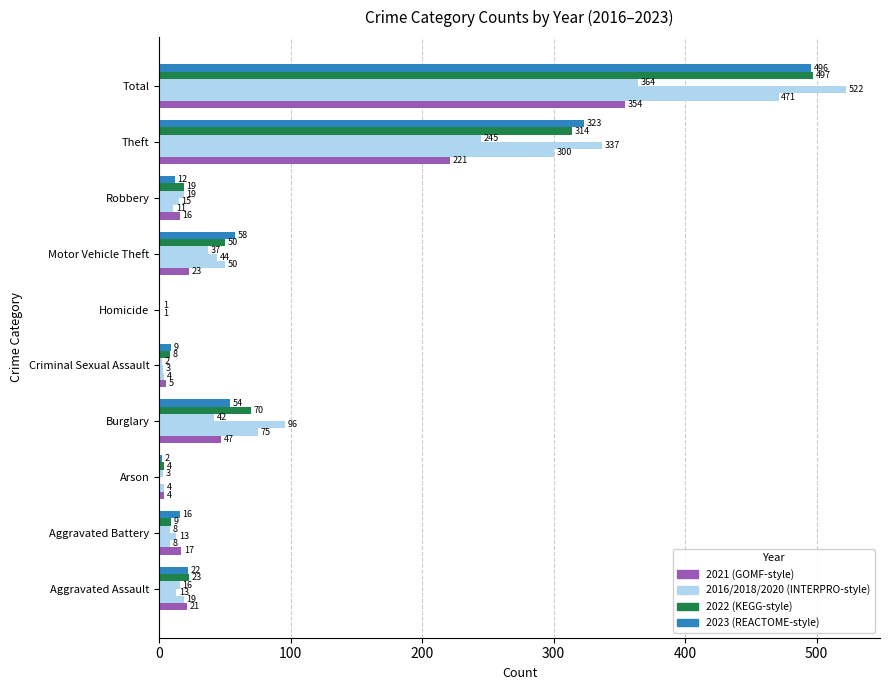

At which category does the chart reach its peak across all series?

Total